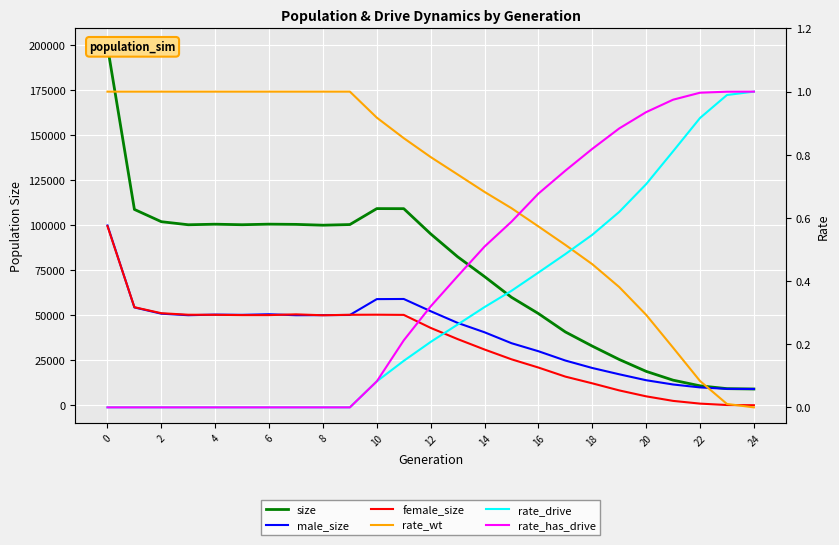

What are all the series names shown in the legend?

size, male_size, female_size, rate_wt, rate_drive, rate_has_drive